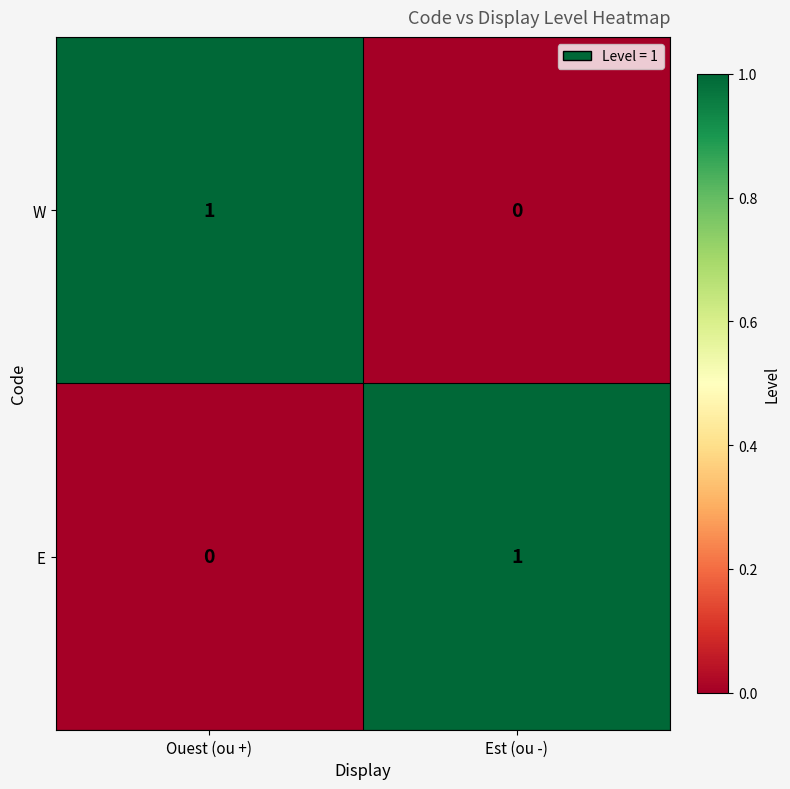

At which label is E closest to 0?

Ouest (ou +)